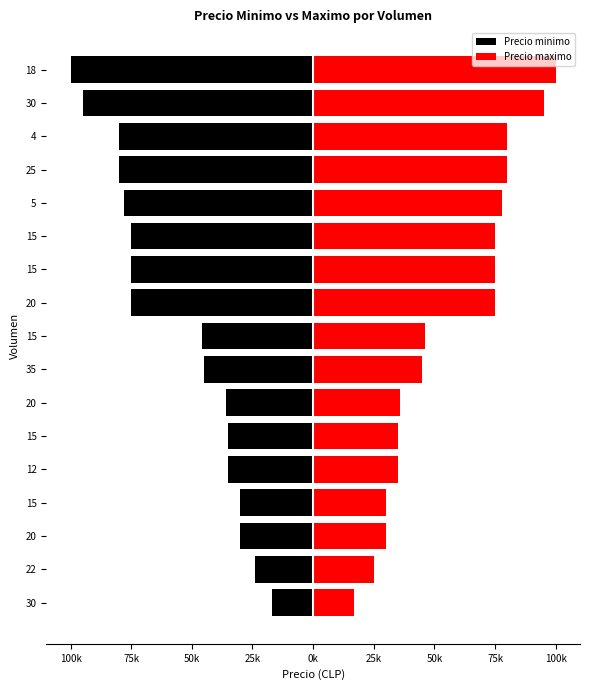

How many values in the Precio maximo series are below 46000?

8